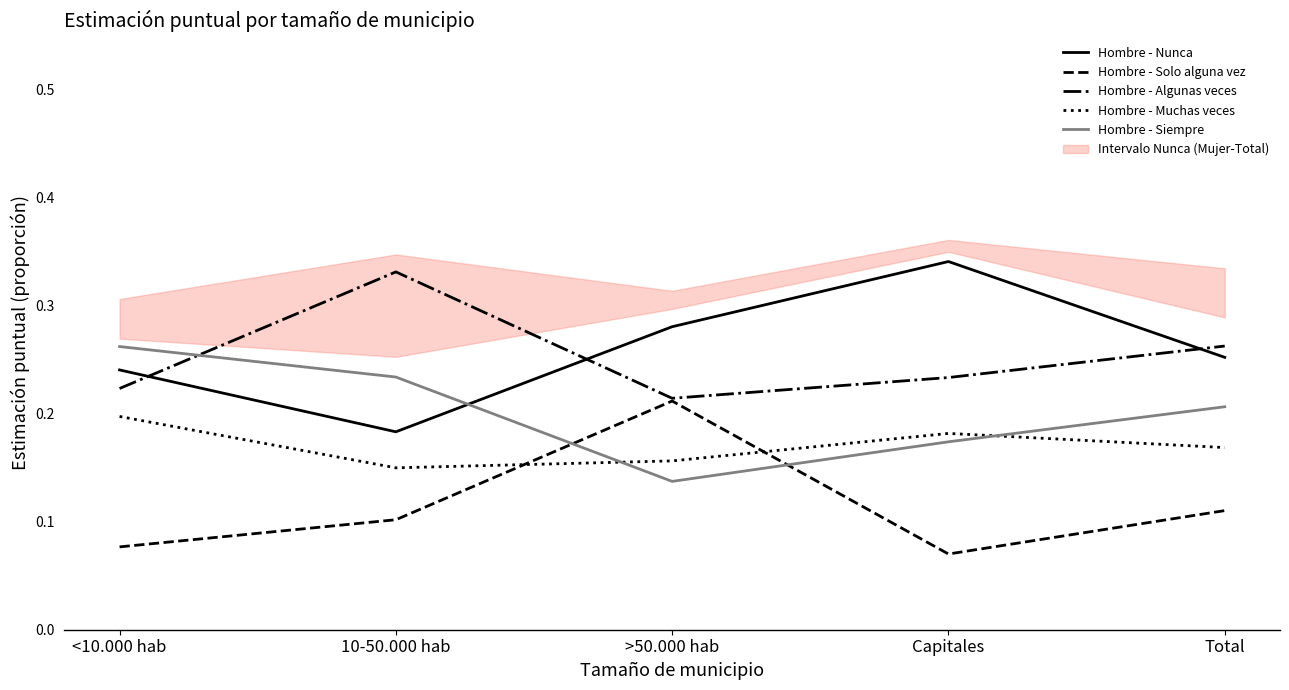

Rank the series by their maximum value, from highest to lowest.

Hombre - Nunca, Hombre - Algunas veces, Hombre - Siempre, Hombre - Solo alguna vez, Hombre - Muchas veces